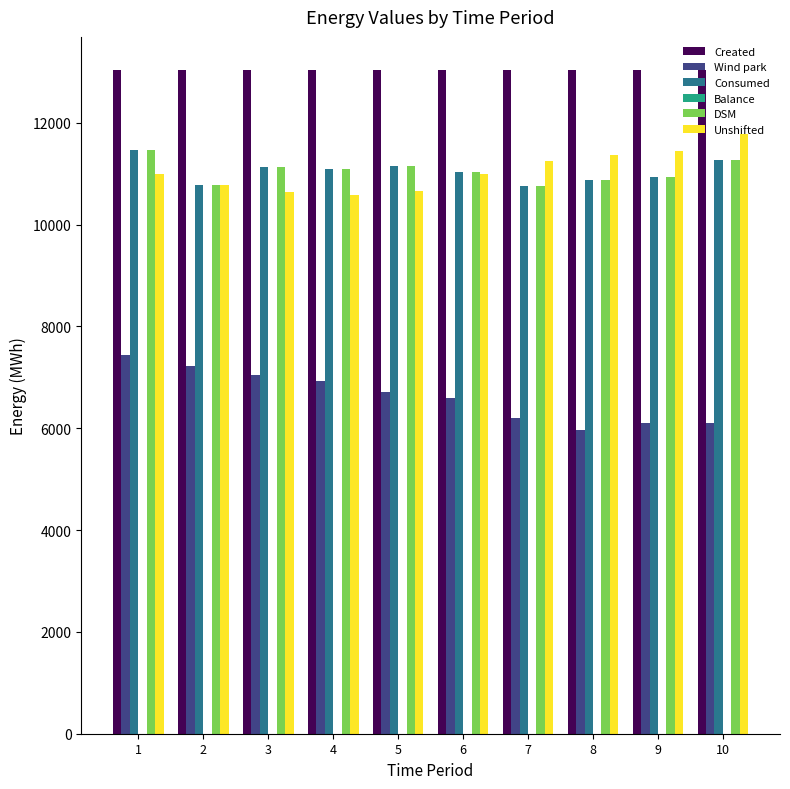

What is the sum of all Wind park values?

66317.6